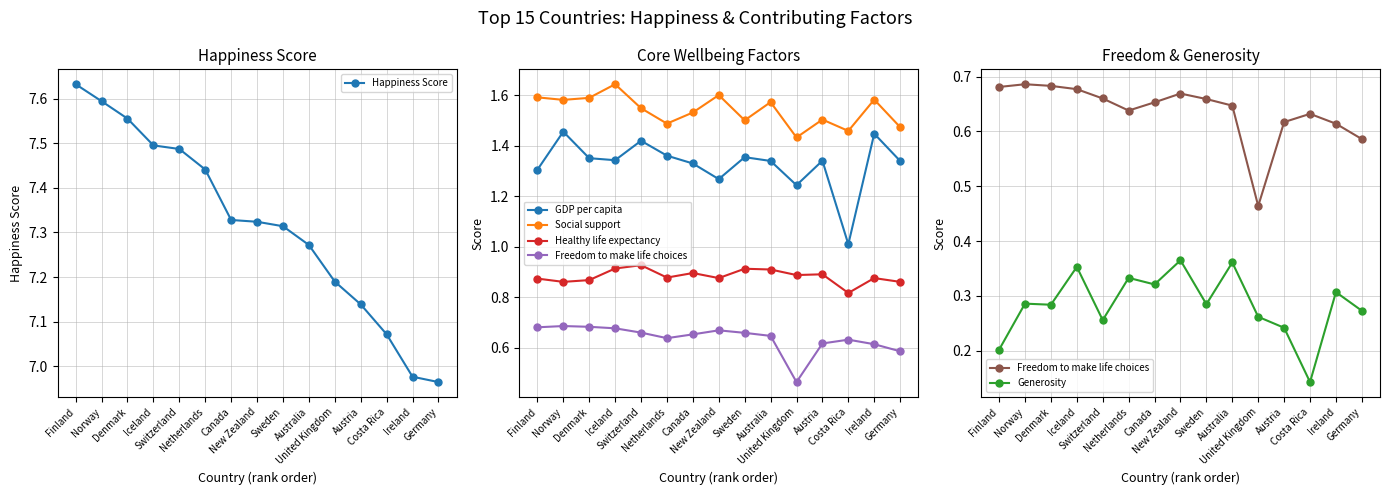

Count the Healthy life expectancy values in the range 0 to 1.

15